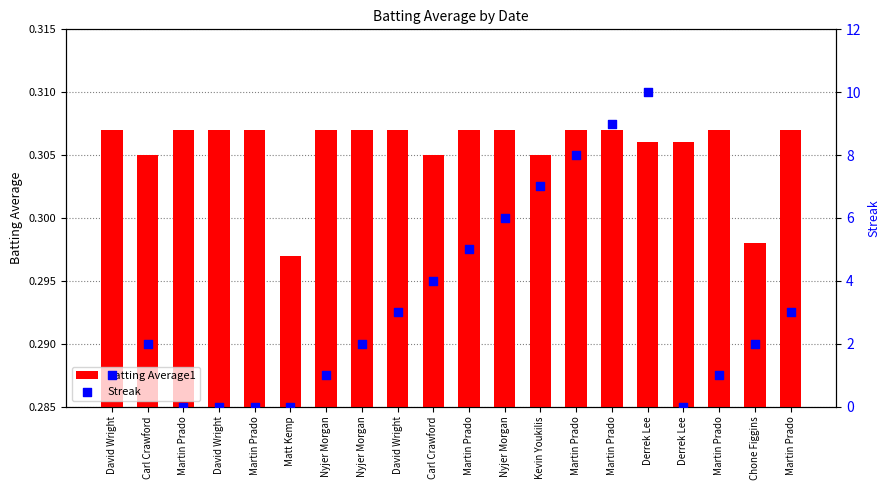

Which series reaches the maximum Y coordinate?

Streak